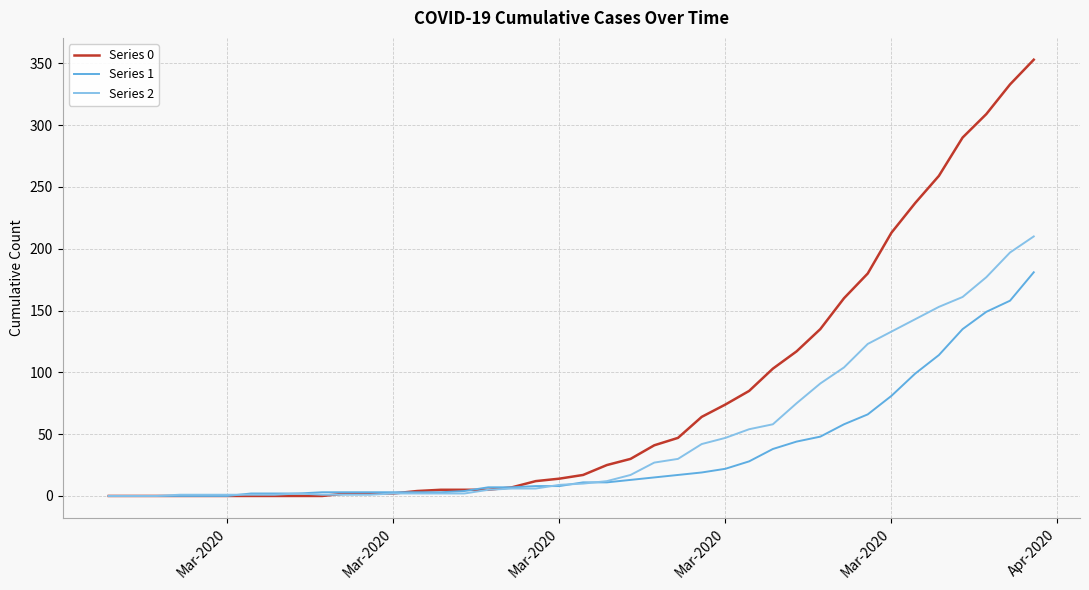

Which series has the largest range (max minus min)?

Series 0